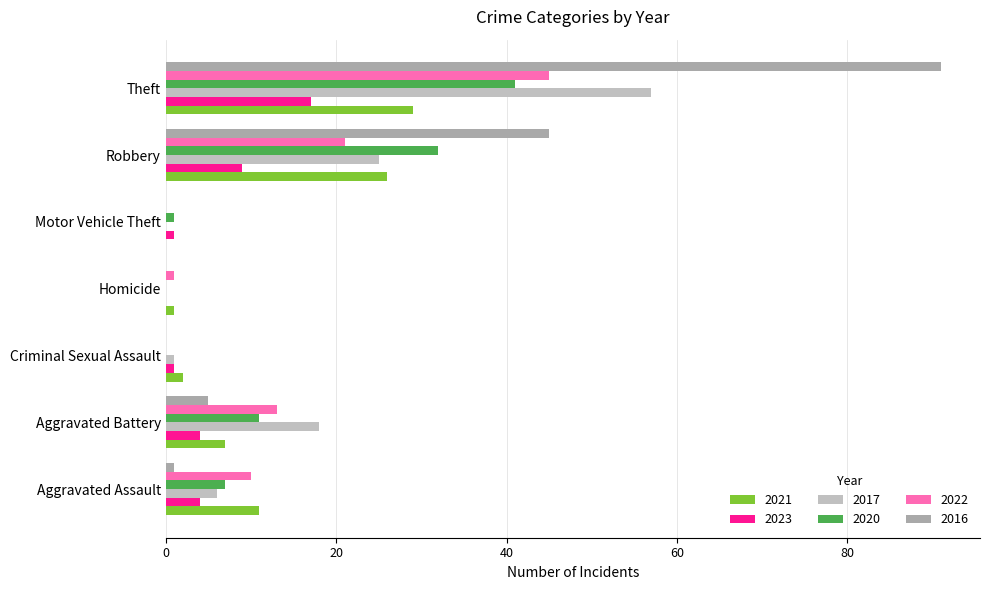

How many positive values does the 2021 series have?

6